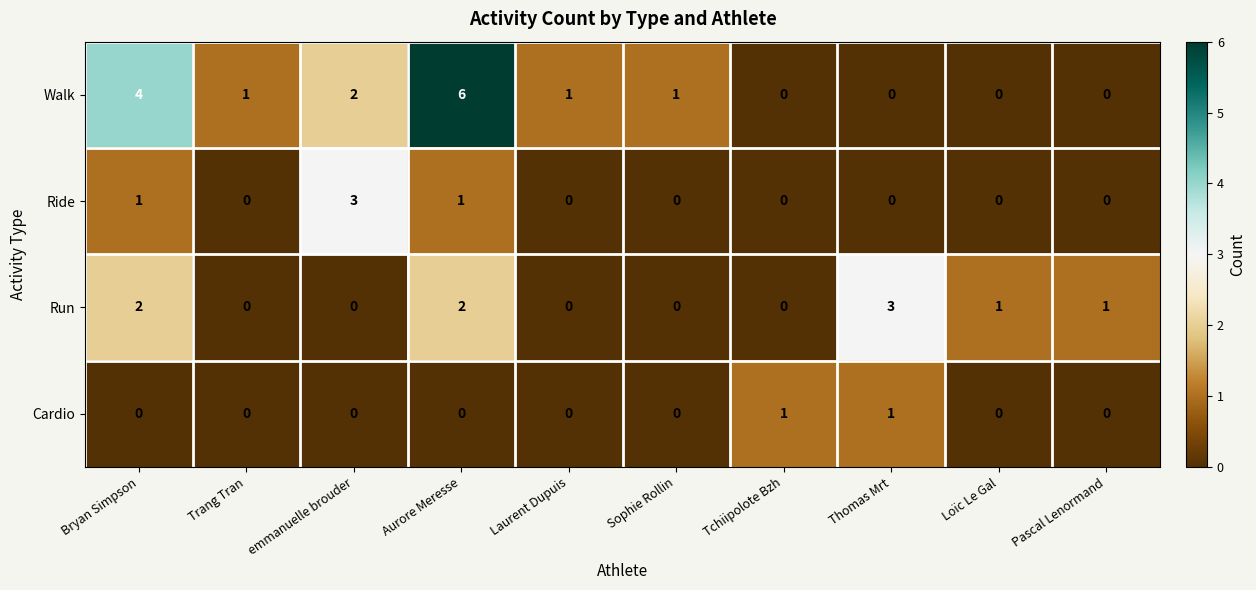

Count the number of categories in the chart.

10